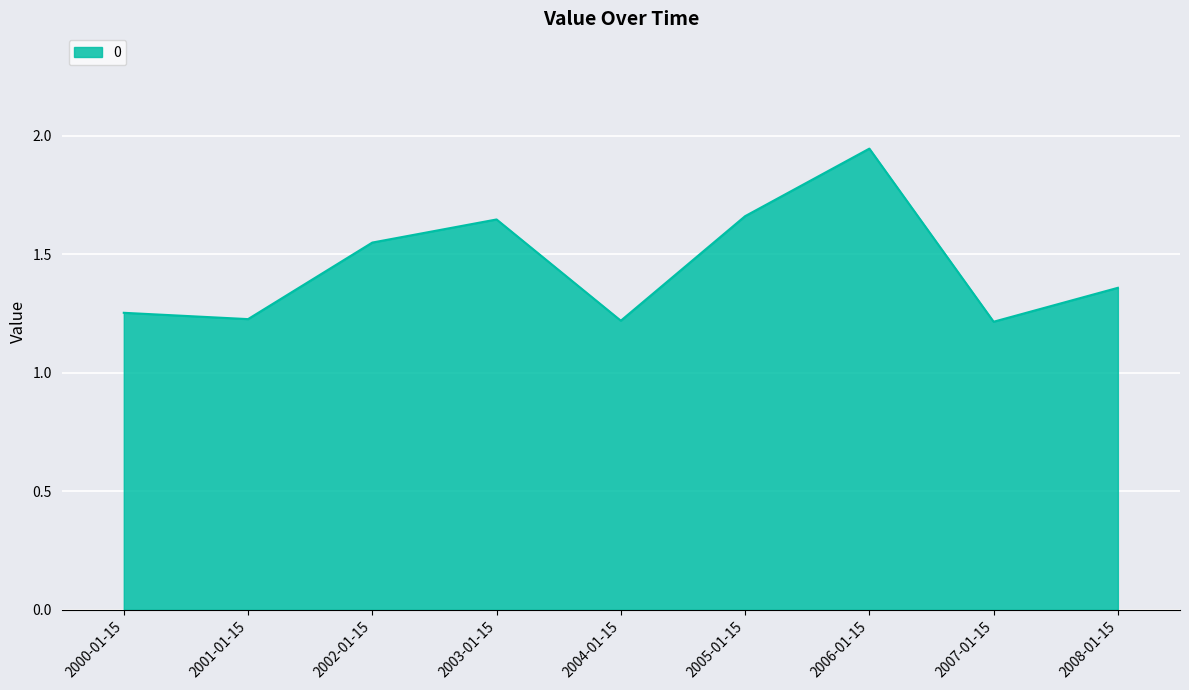

Which category has the highest value across all series?

2006-01-15